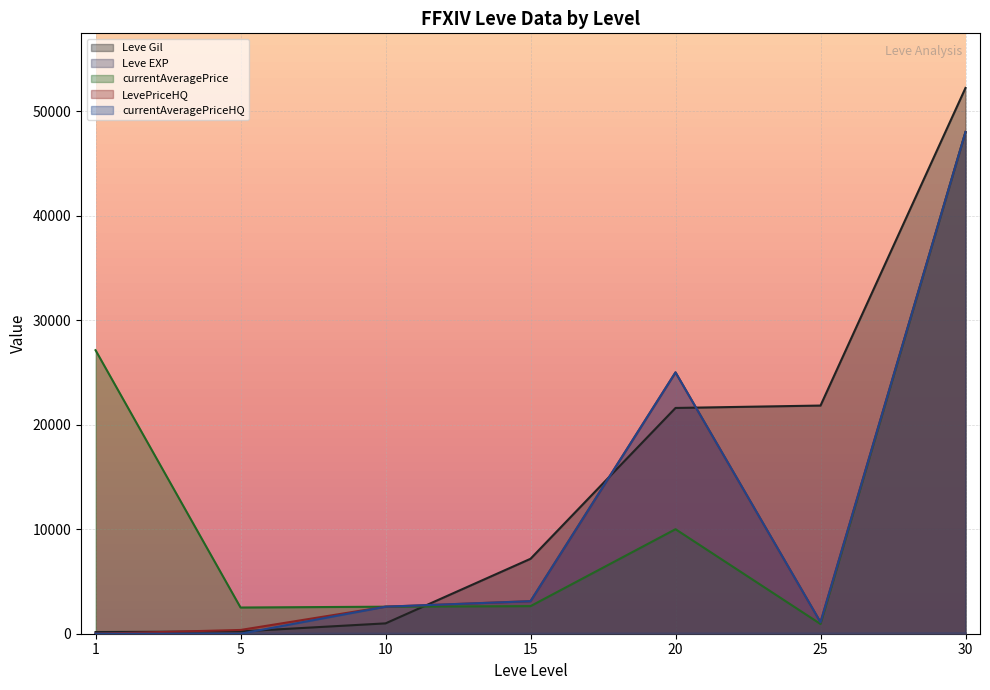

What is the sum of all currentAveragePrice values?

93791